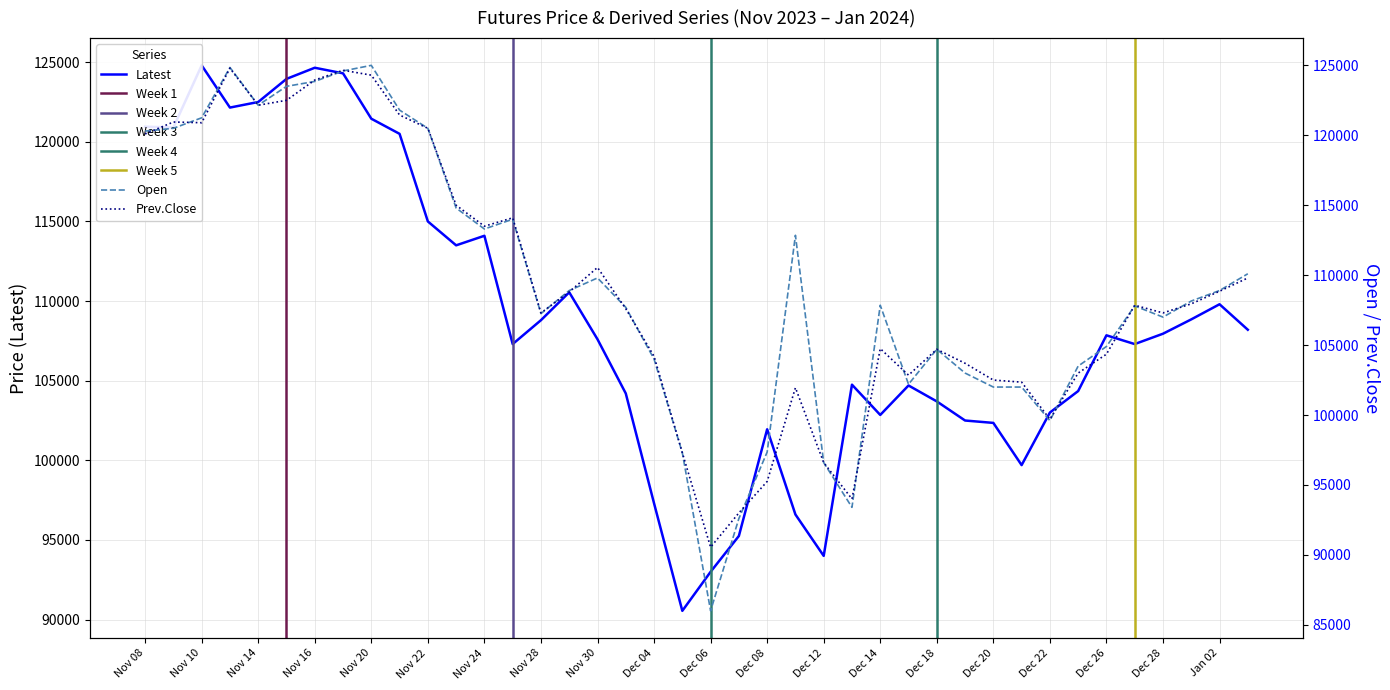

At which category is the sum across all series the highest?

Nov 17